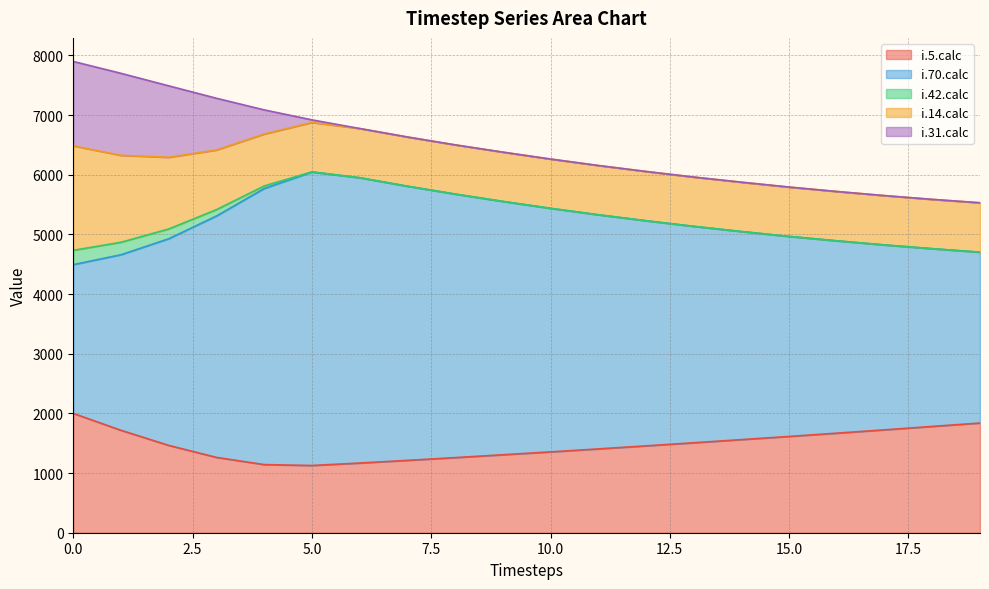

Which series has the largest total across all categories?

i.70.calc